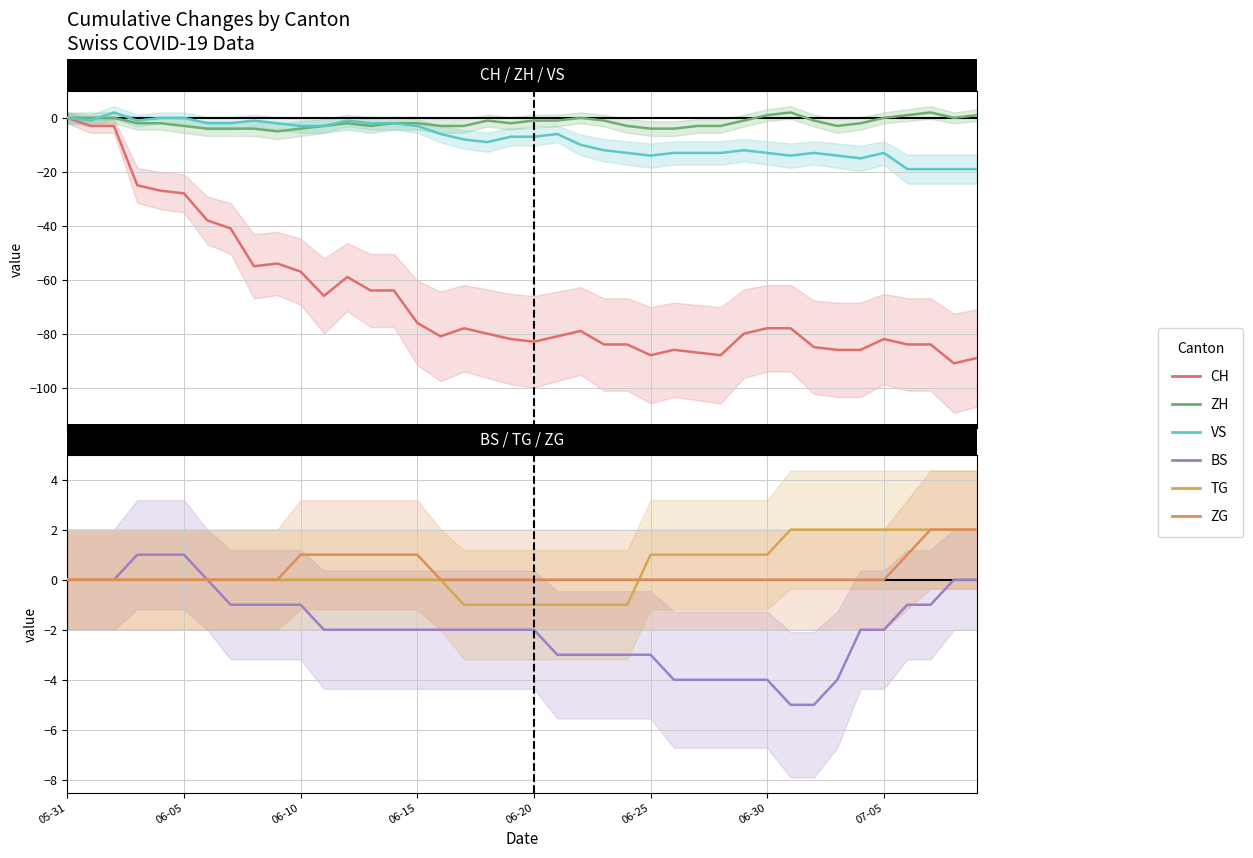

Which series has the largest total across all categories?

TG